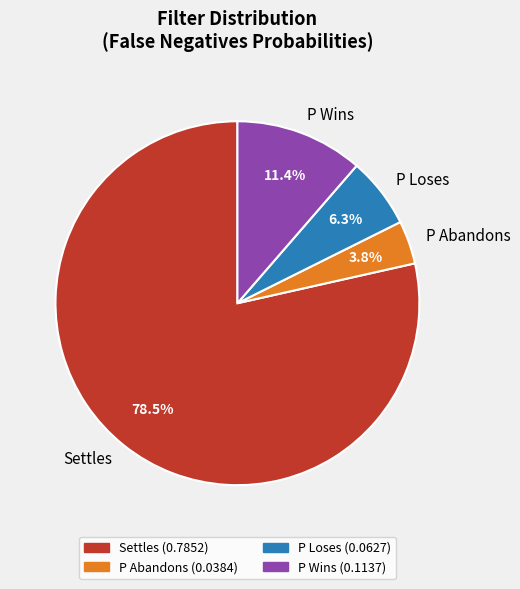

Between Settles and P Wins, which is larger?

Settles